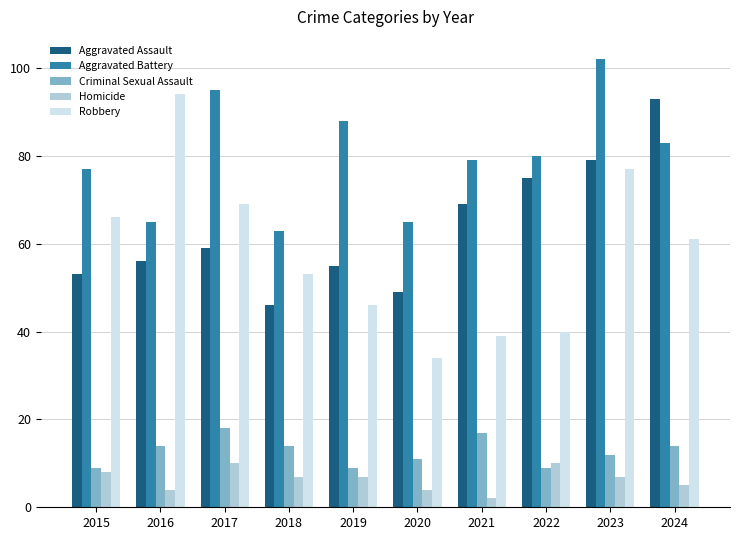

Which label corresponds to the largest value in the chart?

2023